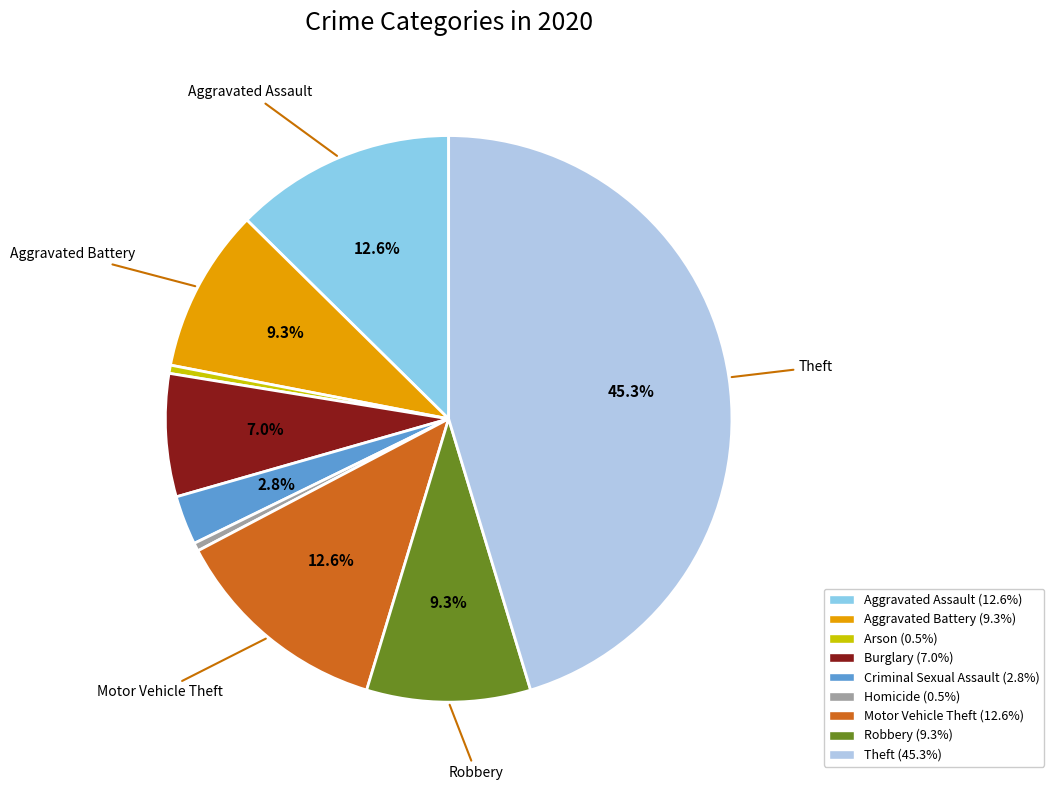

To the nearest percent, what is the average slice percentage?

11%